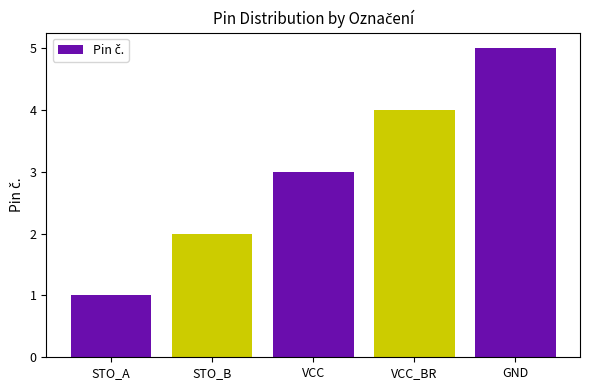

What is the ratio of the value at GND to the value at STO_B?

2.5